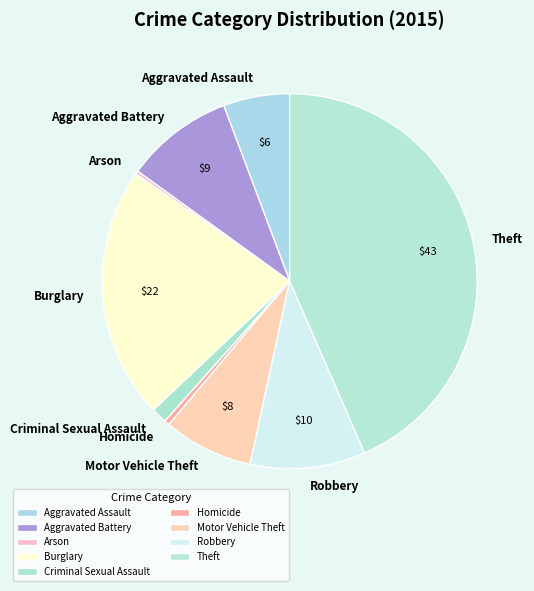

What is the largest slice in the pie chart?

Theft